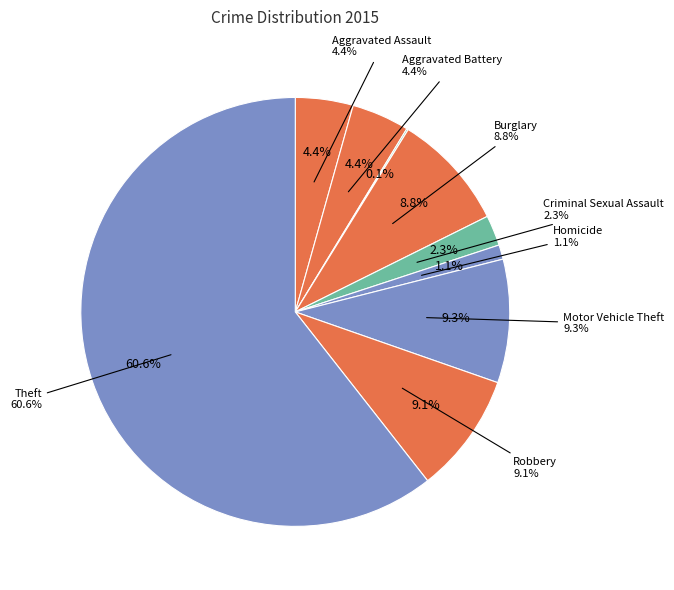

True or false: Criminal Sexual Assault accounts for 2% of the total.

True